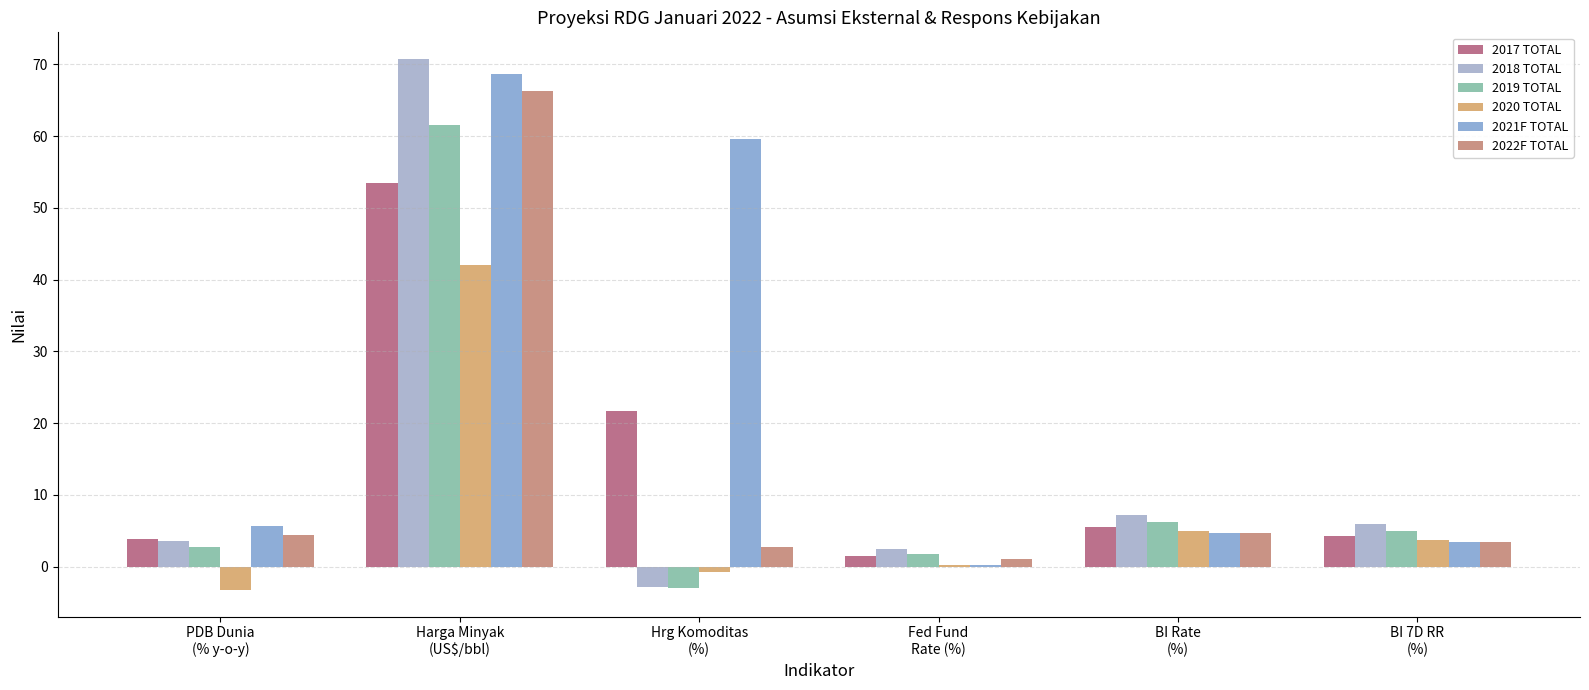

At which label does 2018 TOTAL reach its peak?

Harga Minyak
(US$/bbl)